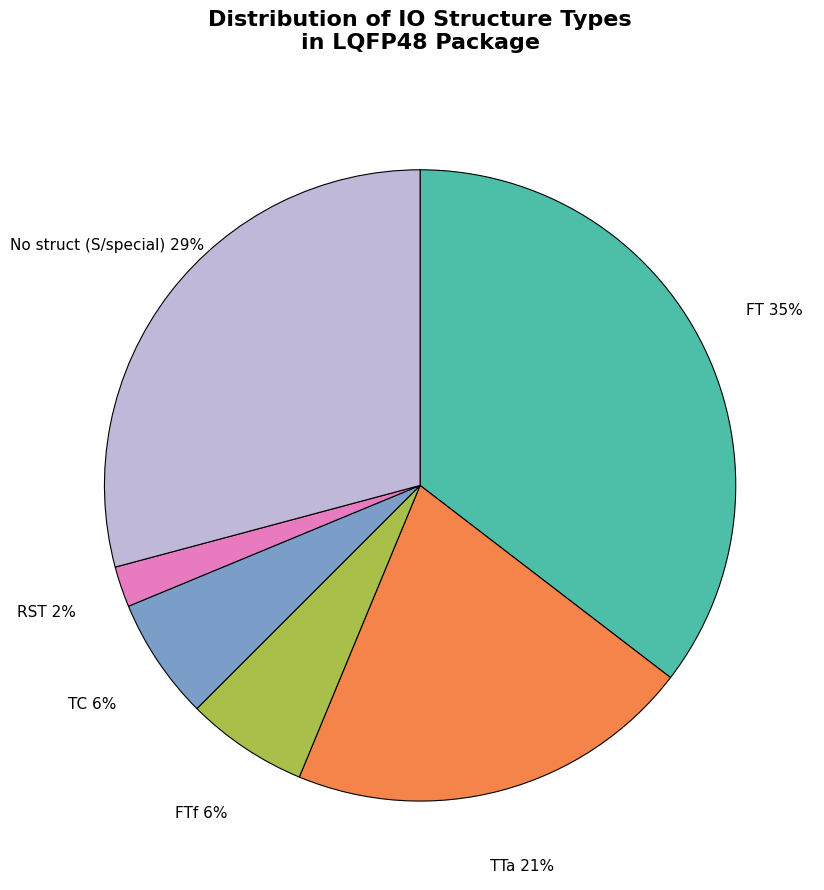

To the nearest percent, what is the difference between the FT and TC slice percentages?

29%